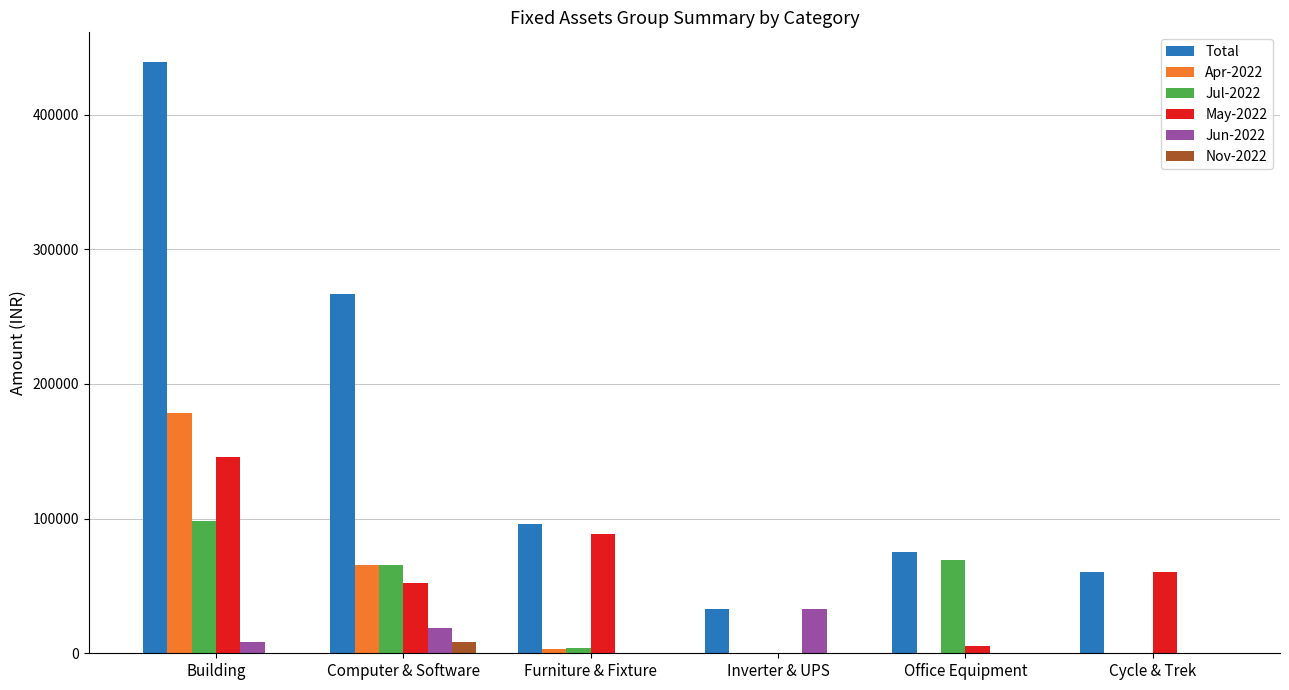

True or false: Total has a value of 106221.1 at Cycle & Trek.

False